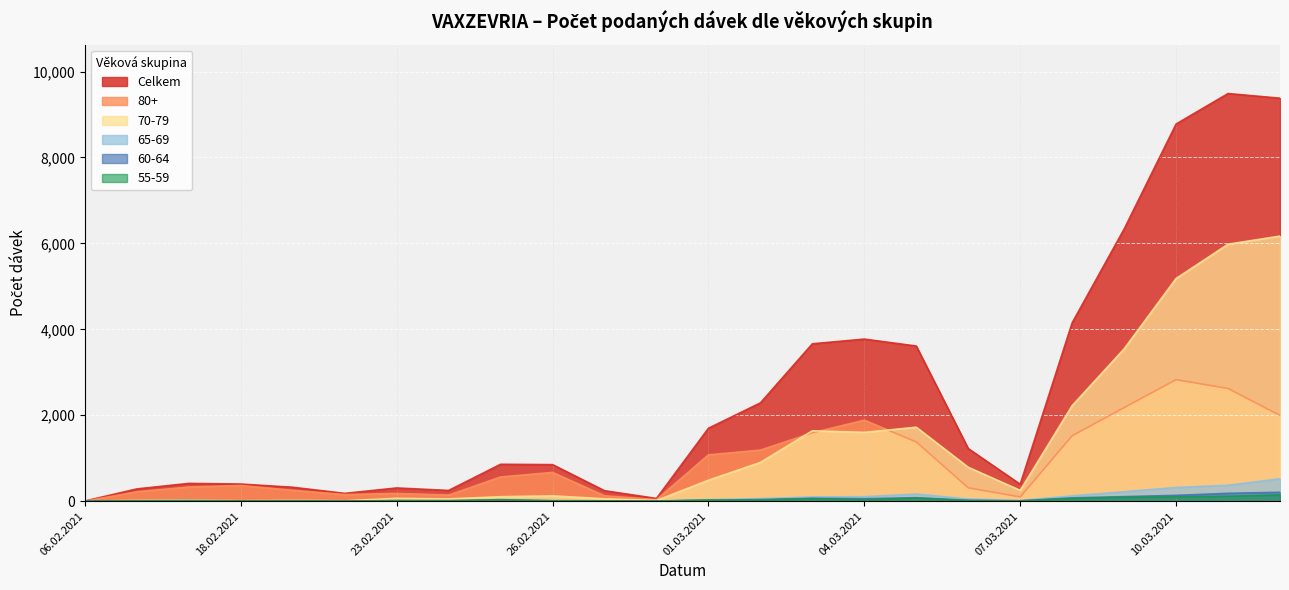

At which category does the chart reach its minimum across all series?

06.02.2021